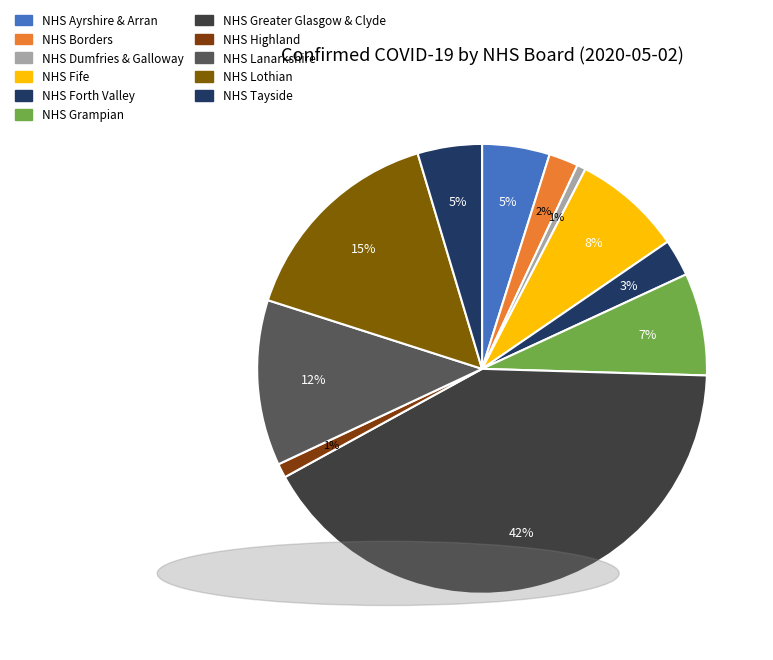

Is there a majority slice in this chart?

No